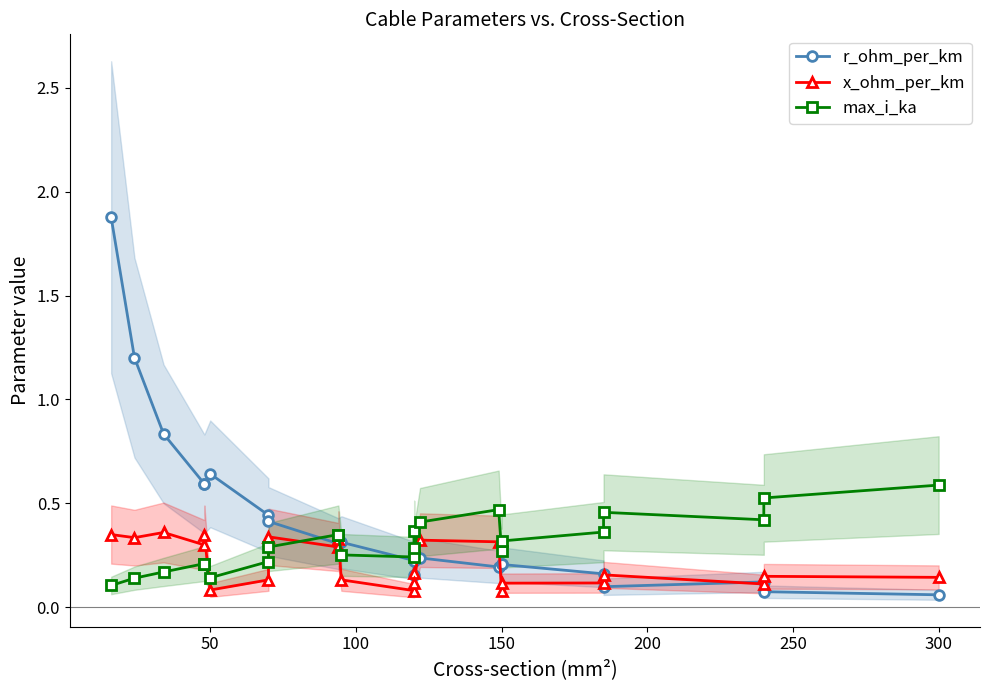

Count the number of categories in the chart.

23